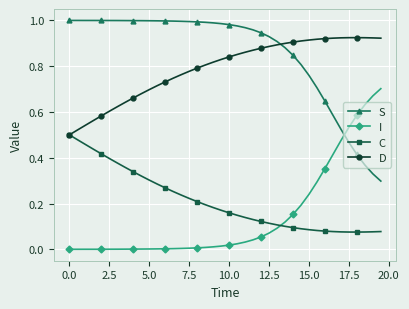

Which series has the largest total across all categories?

S